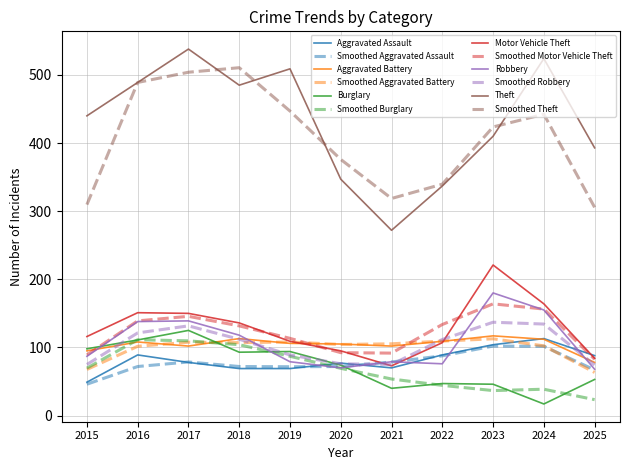

What is the sum of all Theft values?

4744.0